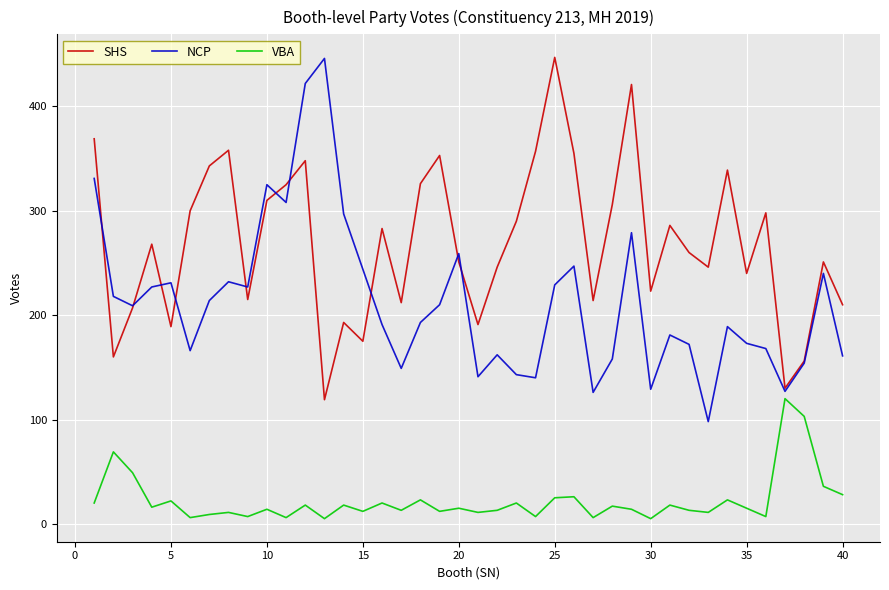

List the series in order of their overall mean, lowest first.

VBA, NCP, SHS